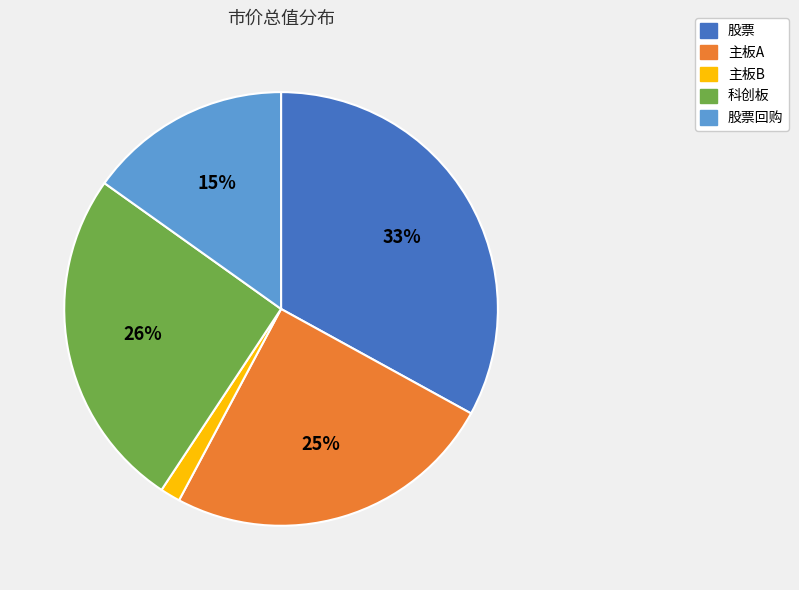

Which has a higher value, 科创板 or 股票回购?

科创板